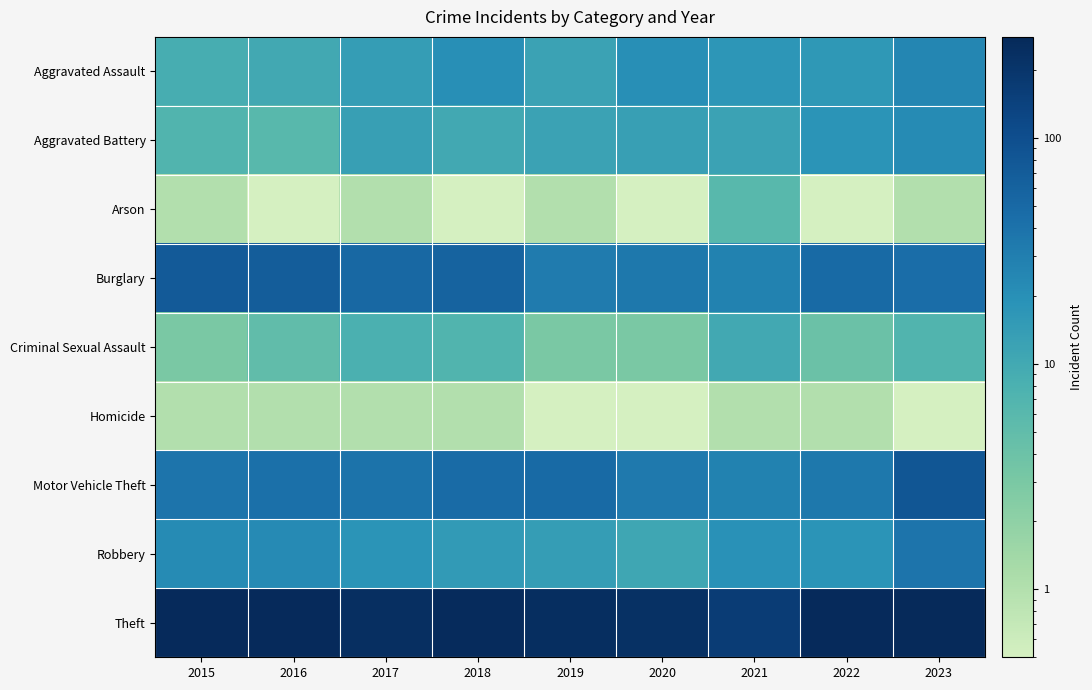

At which category does the chart reach its peak across all series?

2023